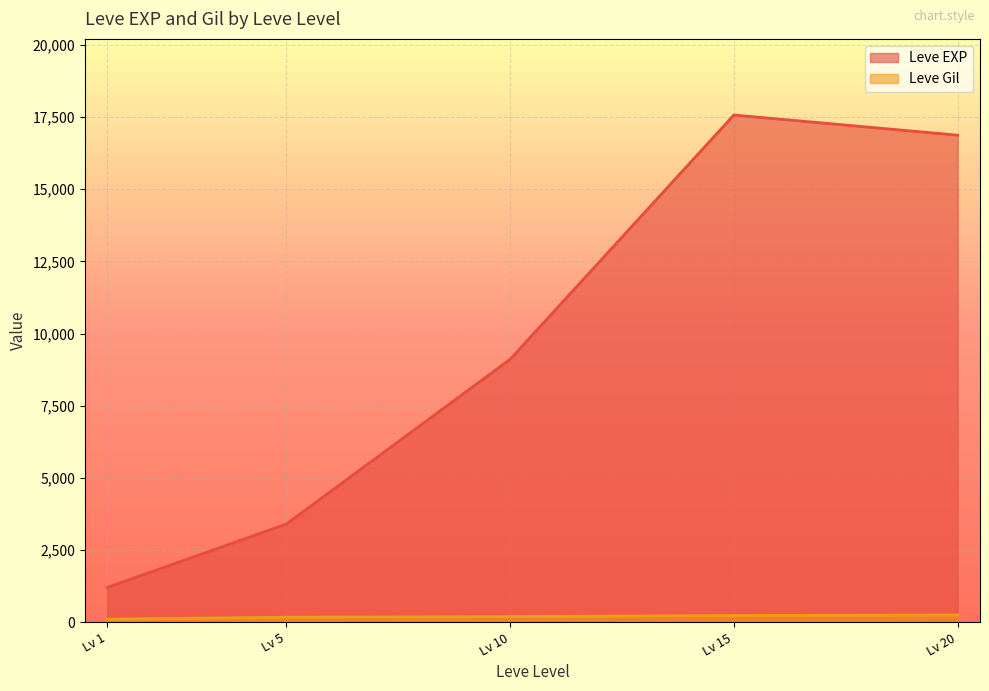

At which label is Leve EXP closest to 11795?

10